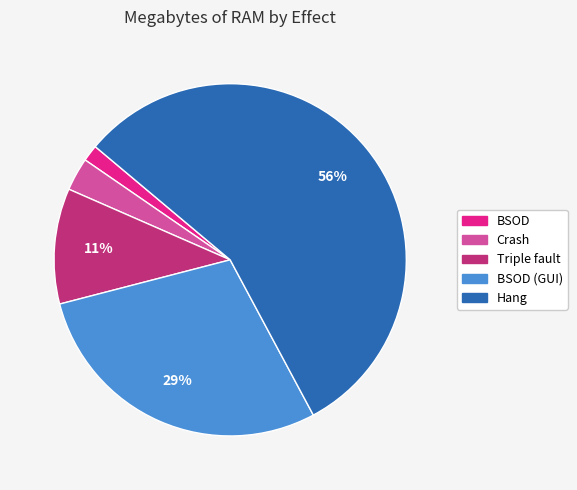

Rank the categories by value from lowest to highest.

BSOD, Crash, Triple fault, BSOD (GUI), Hang